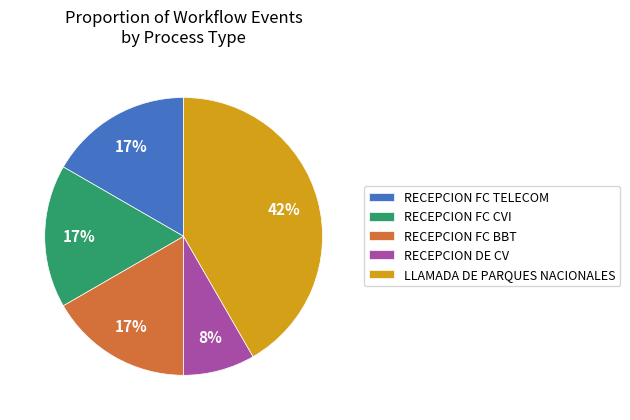

Is the sum of RECEPCION FC CVI and LLAMADA DE PARQUES NACIONALES greater than half?

Yes